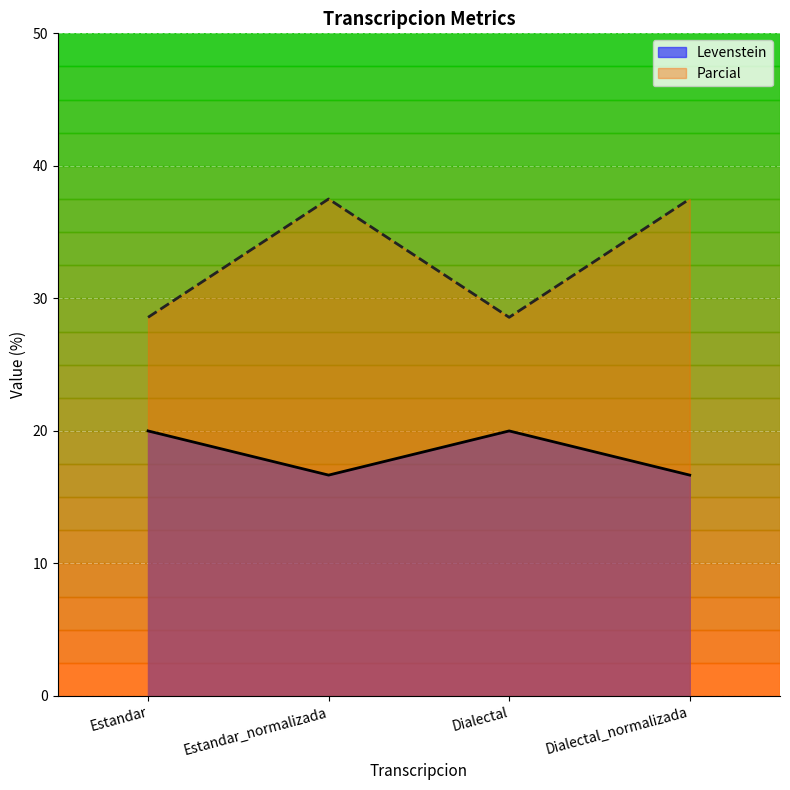

Does the chart display data point markers on the line(s)?

No